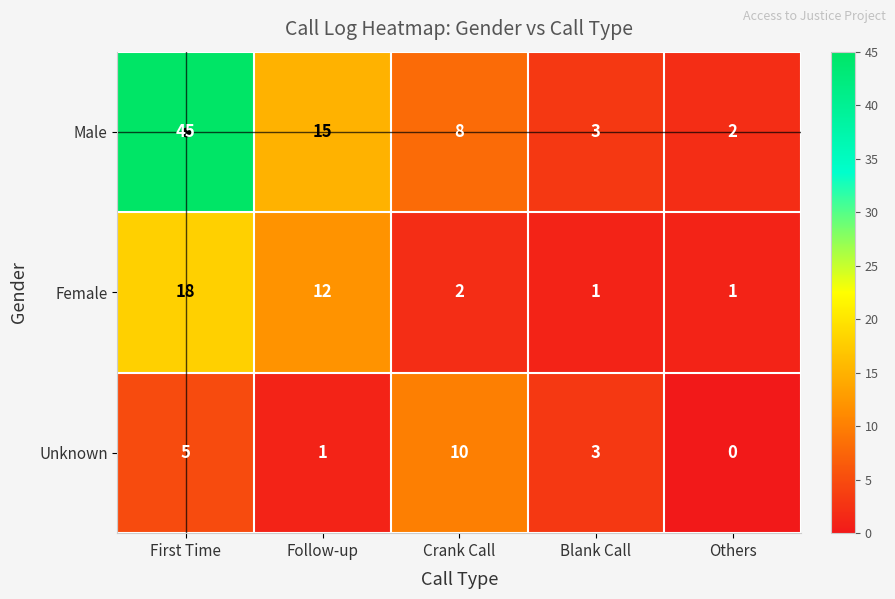

True or false: Male has a value of 3 at Blank Call.

True